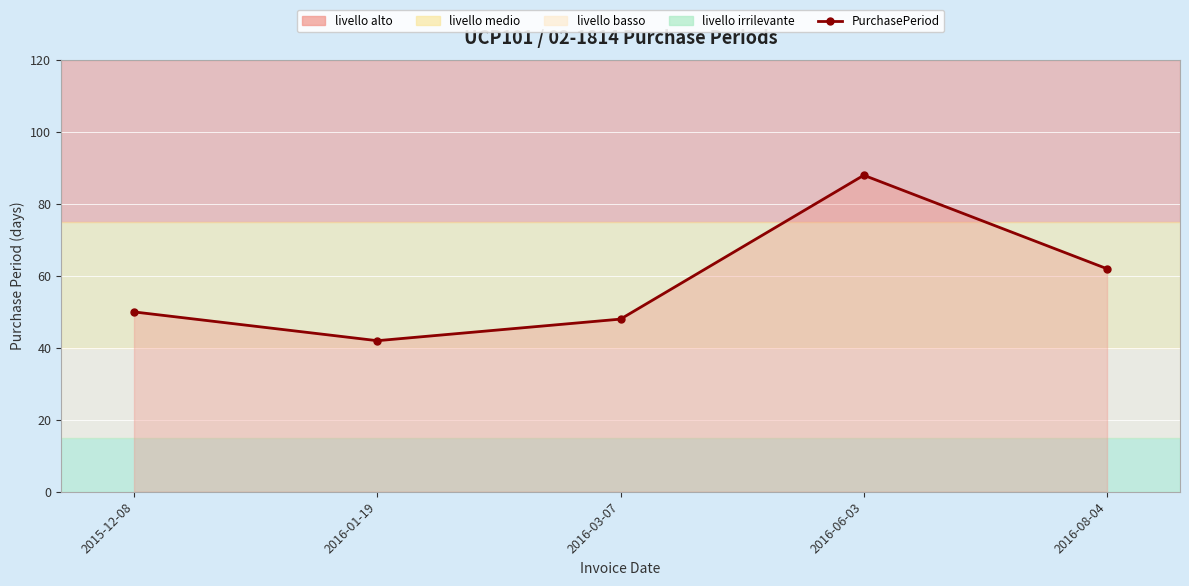

Rank the categories by value from lowest to highest.

2016-01-19, 2016-03-07, 2015-12-08, 2016-08-04, 2016-06-03